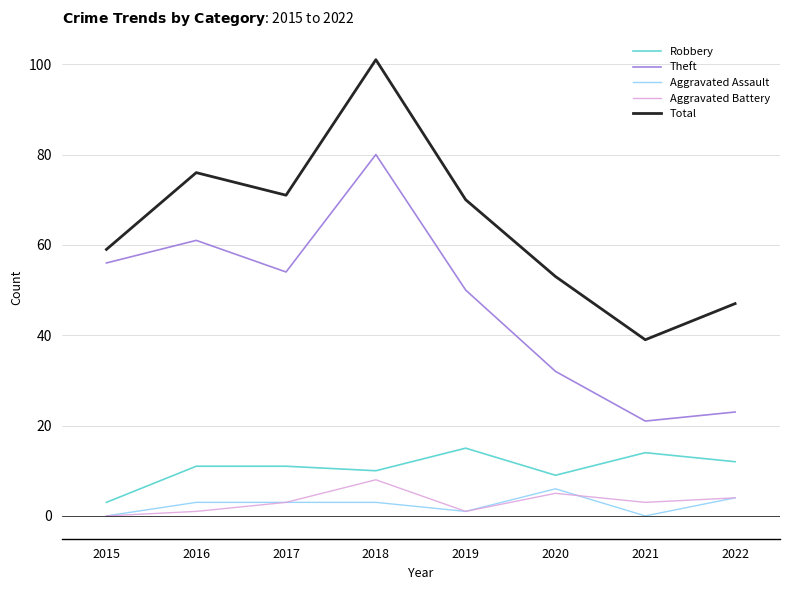

Which category has the highest value in the Aggravated Assault series?

2020